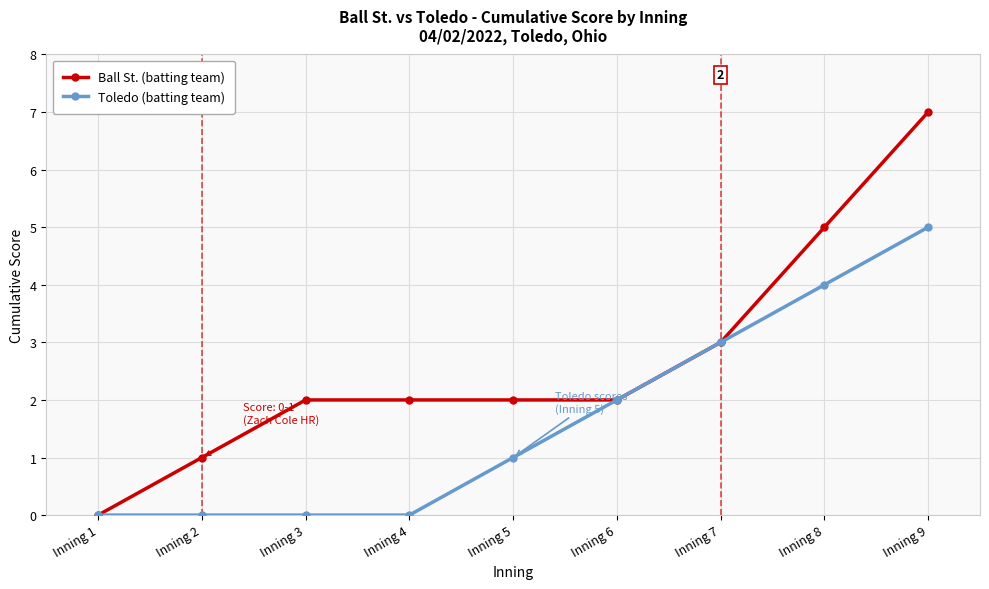

Rank the series by their average value, from highest to lowest.

Ball St. (batting team), Toledo (batting team)